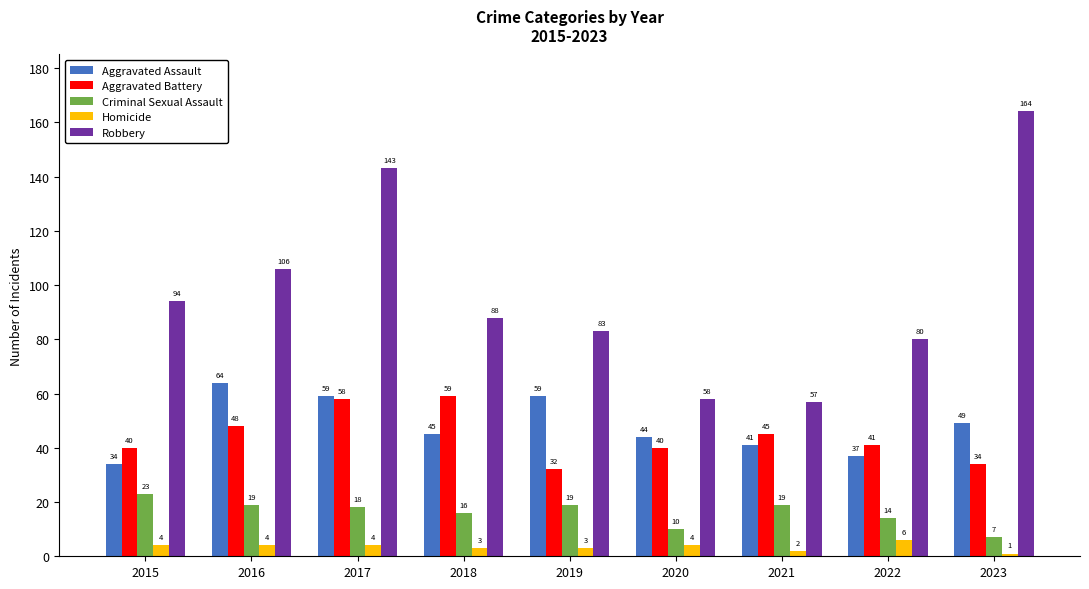

Which series has the largest range (max minus min)?

Robbery